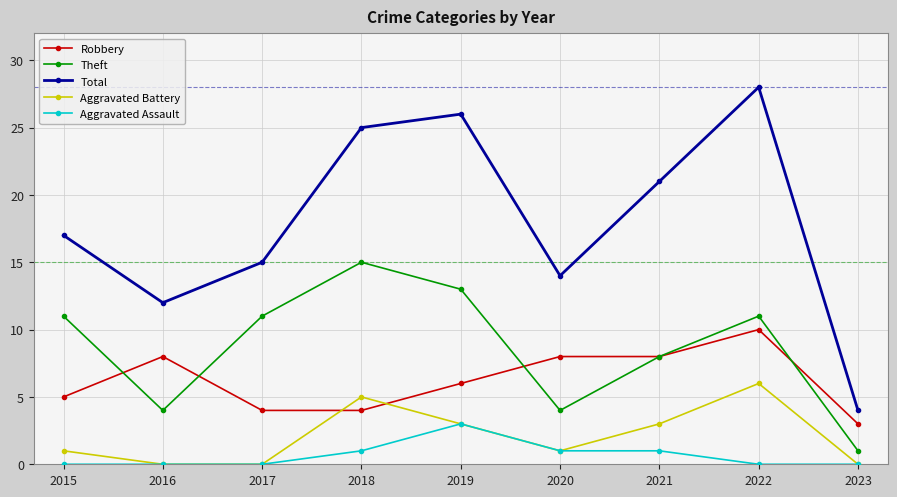

The Theft series shows 18 at 2022. True or false?

False